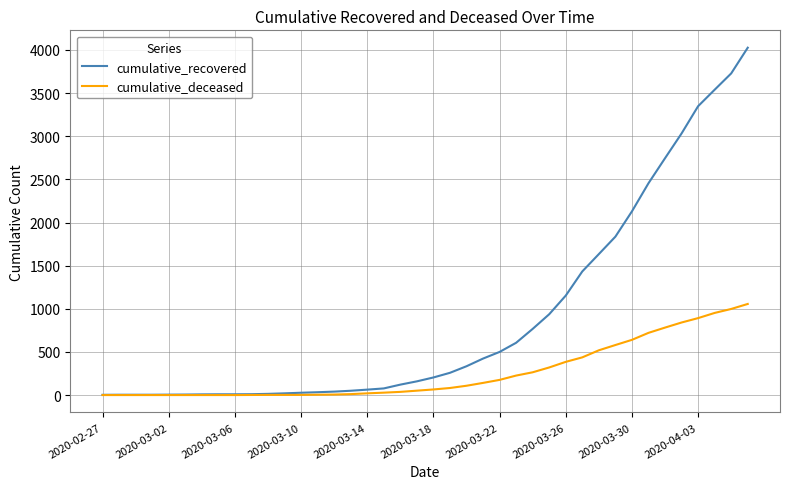

Rank the series by their average value, from lowest to highest.

cumulative_deceased, cumulative_recovered